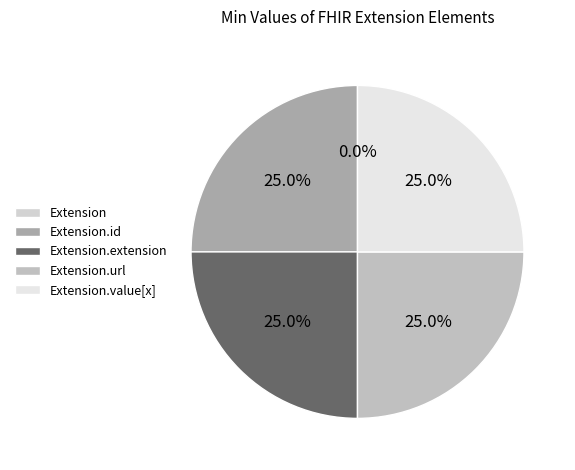

Do Extension.id and Extension together represent more than half of the pie?

No